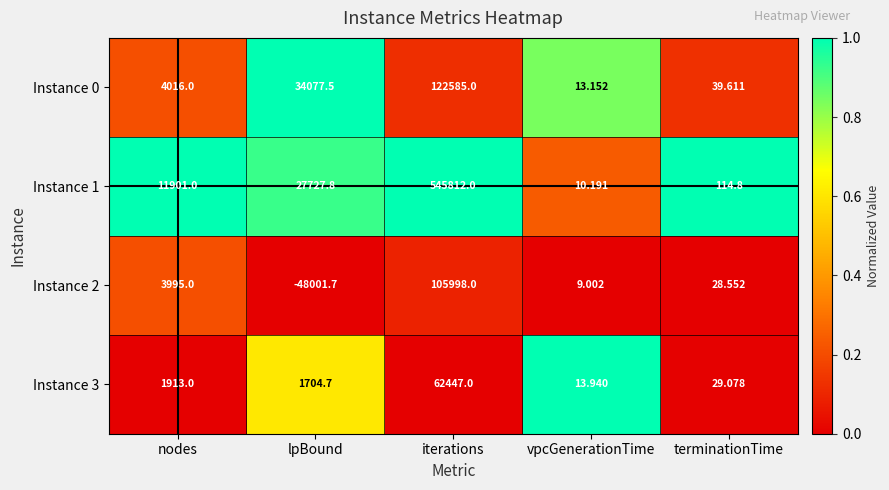

At which category does the chart reach its peak across all series?

iterations